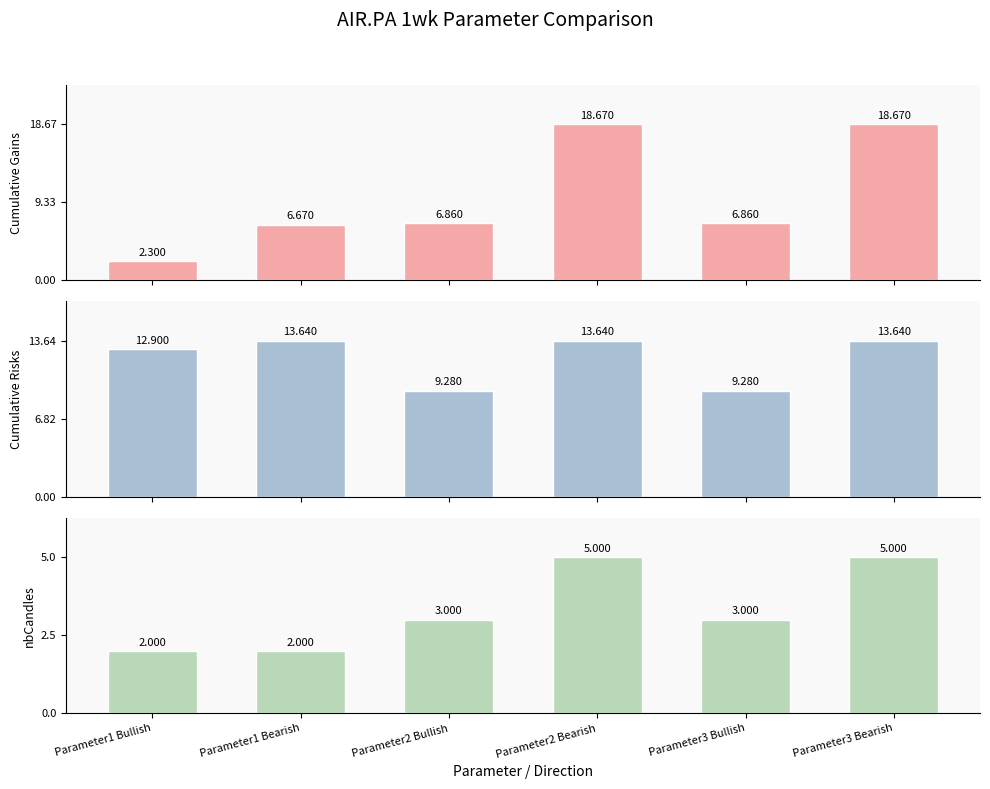

What position from the right is Parameter1 Bullish?

6